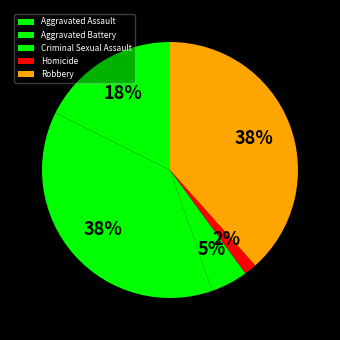

What percentage is the Criminal Sexual Assault slice, to the nearest percent?

5%